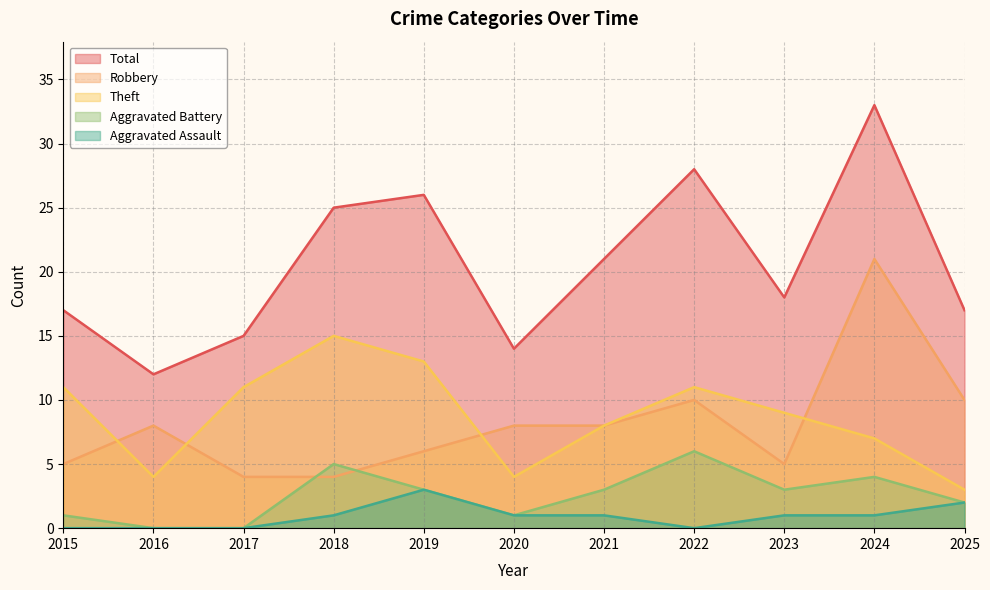

In Theft, how many points are lower than both neighbors (excluding endpoints)?

2